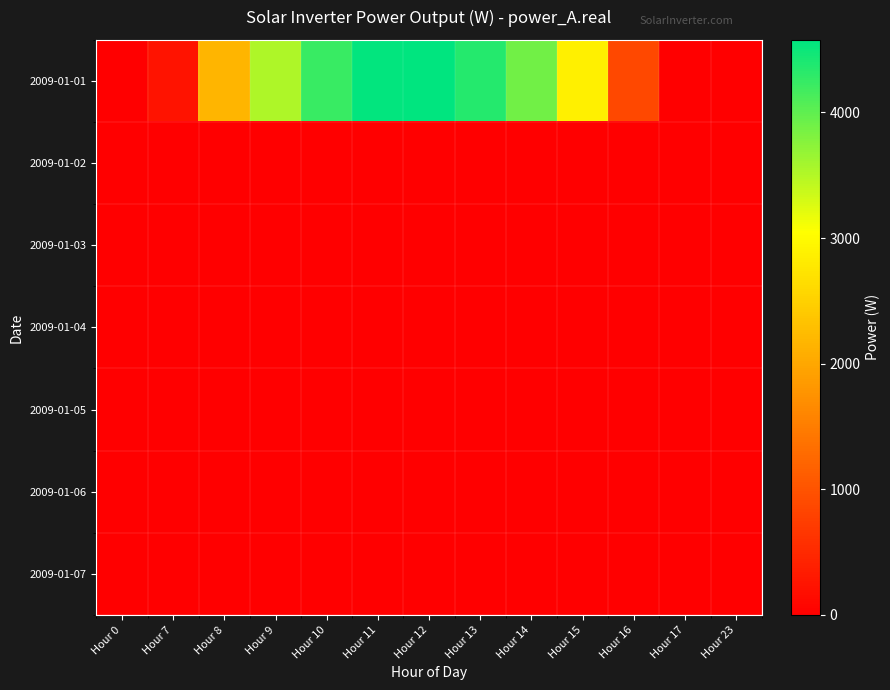

Reading right to left, extract all data points from this chart.

2009-01-01: Hour 23=0.0	Hour 17=0.0	Hour 16=871.9	Hour 15=2875.7	Hour 14=3895.0	Hour 13=4349.0	Hour 12=4577.2	Hour 11=4553.2	Hour 10=4228.9	Hour 9=3526.1	Hour 8=2179.2	Hour 7=245.7	Hour 0=0.0
2009-01-02: Hour 23=0.0	Hour 17=0.0	Hour 16=0.0	Hour 15=0.0	Hour 14=0.0	Hour 13=0.0	Hour 12=0.0	Hour 11=0.0	Hour 10=0.0	Hour 9=0.0	Hour 8=0.0	Hour 7=0.0	Hour 0=0.0
2009-01-03: Hour 23=0.0	Hour 17=0.0	Hour 16=0.0	Hour 15=0.0	Hour 14=0.0	Hour 13=0.0	Hour 12=0.0	Hour 11=0.0	Hour 10=0.0	Hour 9=0.0	Hour 8=0.0	Hour 7=0.0	Hour 0=0.0
2009-01-04: Hour 23=0.0	Hour 17=0.0	Hour 16=0.0	Hour 15=0.0	Hour 14=0.0	Hour 13=0.0	Hour 12=0.0	Hour 11=0.0	Hour 10=0.0	Hour 9=0.0	Hour 8=0.0	Hour 7=0.0	Hour 0=0.0
2009-01-05: Hour 23=0.0	Hour 17=0.0	Hour 16=0.0	Hour 15=0.0	Hour 14=0.0	Hour 13=0.0	Hour 12=0.0	Hour 11=0.0	Hour 10=0.0	Hour 9=0.0	Hour 8=0.0	Hour 7=0.0	Hour 0=0.0
2009-01-06: Hour 23=0.0	Hour 17=0.0	Hour 16=0.0	Hour 15=0.0	Hour 14=0.0	Hour 13=0.0	Hour 12=0.0	Hour 11=0.0	Hour 10=0.0	Hour 9=0.0	Hour 8=0.0	Hour 7=0.0	Hour 0=0.0
2009-01-07: Hour 23=0.0	Hour 17=0.0	Hour 16=0.0	Hour 15=0.0	Hour 14=0.0	Hour 13=0.0	Hour 12=0.0	Hour 11=0.0	Hour 10=0.0	Hour 9=0.0	Hour 8=0.0	Hour 7=0.0	Hour 0=0.0